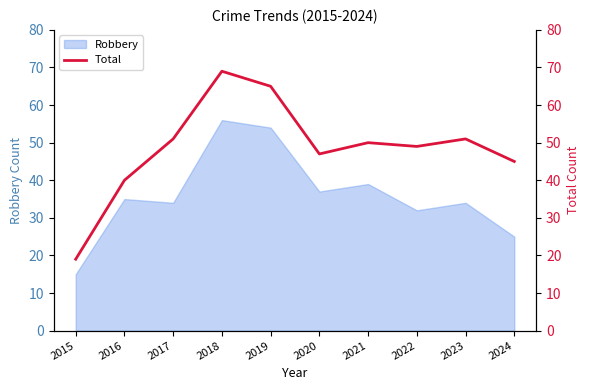

Is it true that Robbery equals 19 at 2019?

False